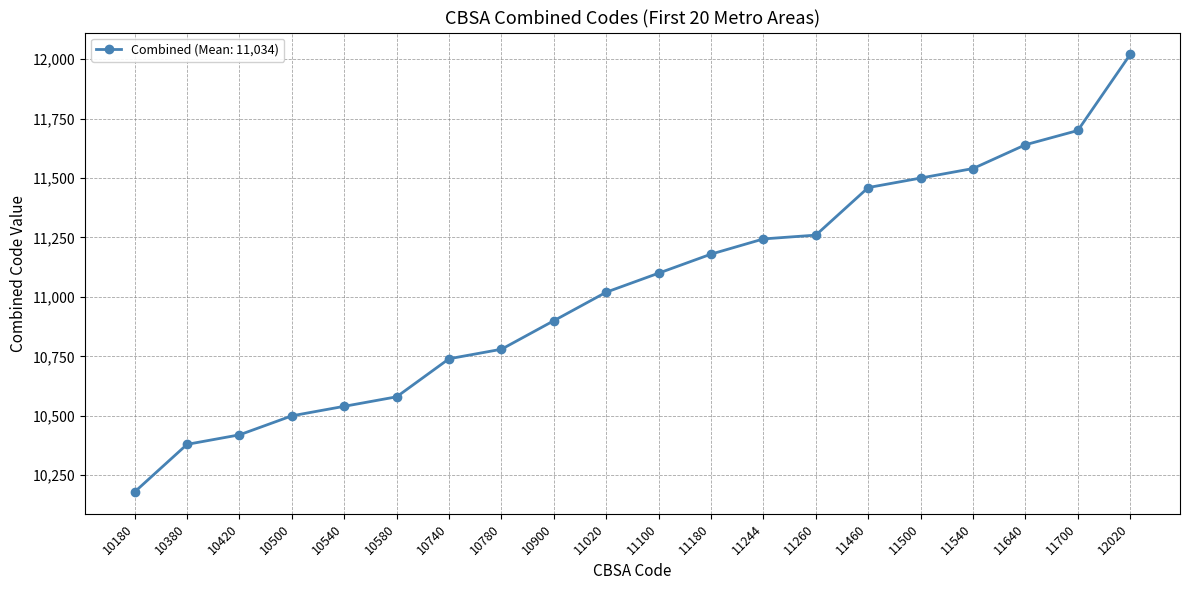

What is the ratio of the value at 11500 to the value at 11640?

1.0